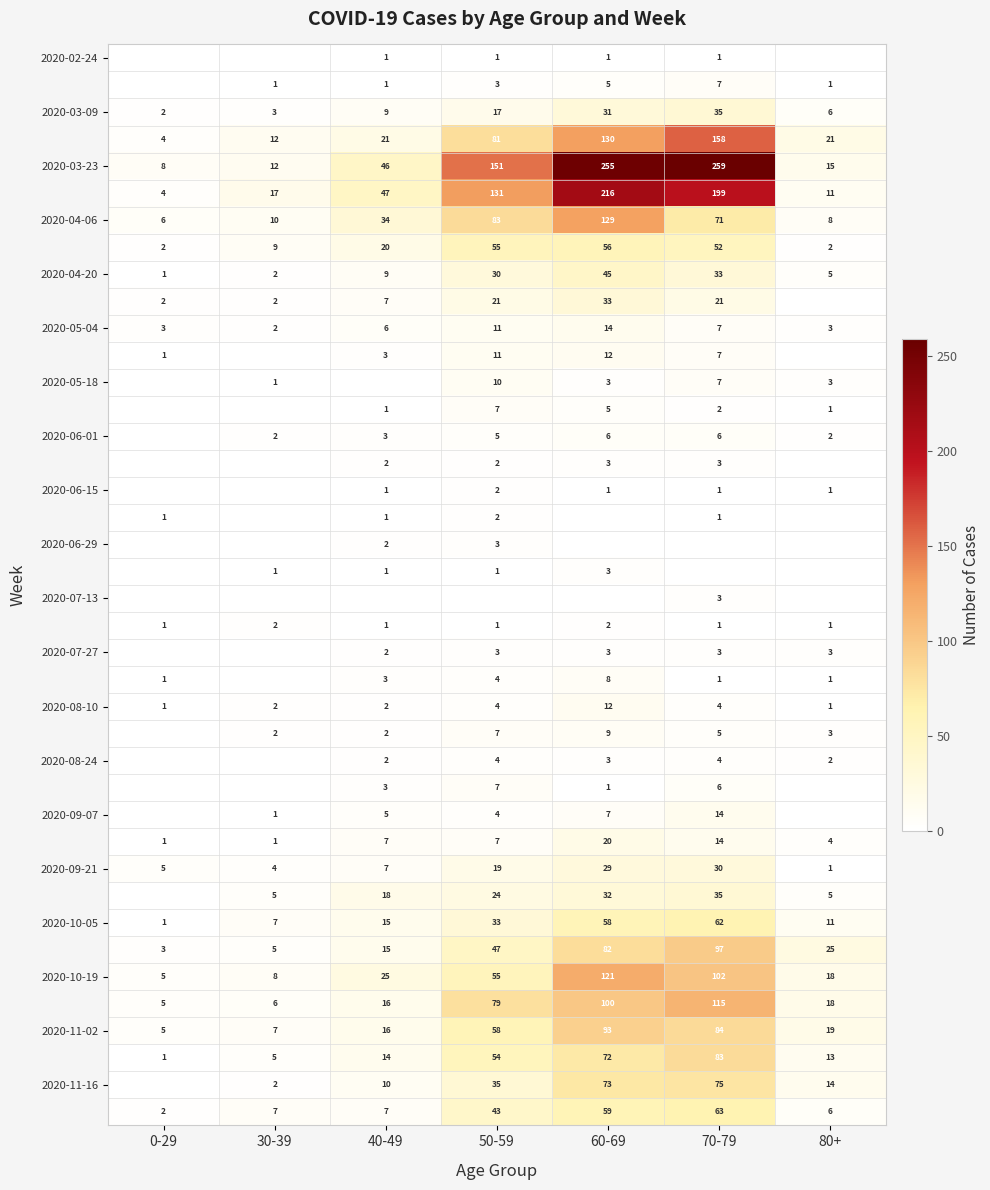

What is the highest value of the 2020-04-06 series?

129